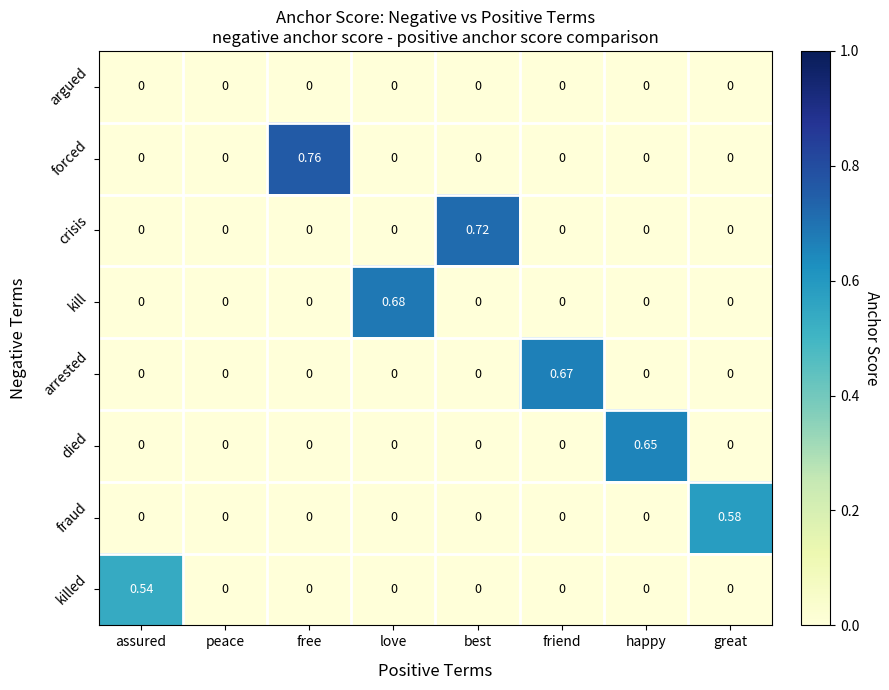

At which category is the sum across all series the highest?

free